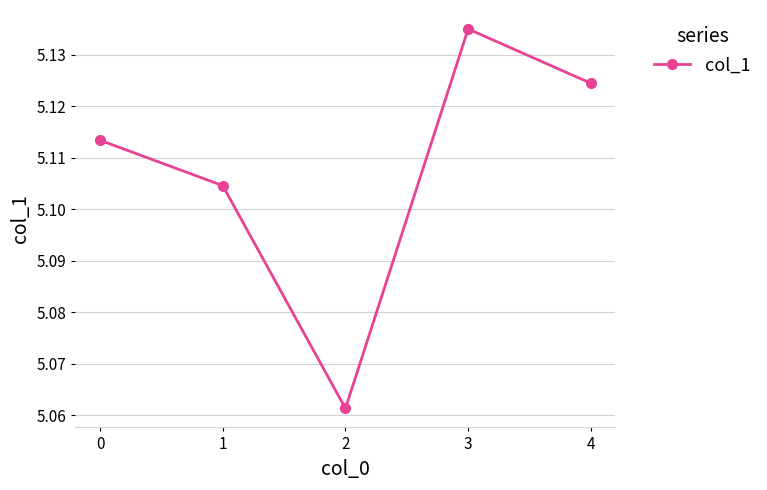

Which category has the lowest value across all series?

2